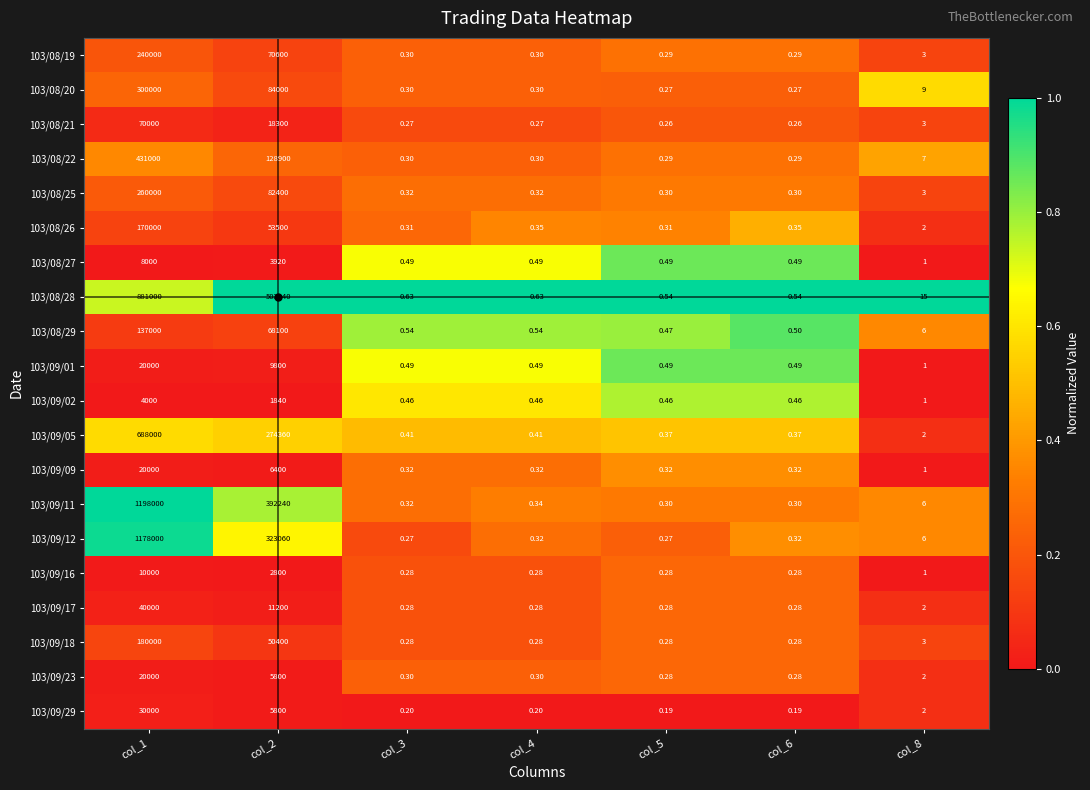

Is the value of 103/08/29 at col_8 greater than the value of 103/09/16 at col_5?

Yes